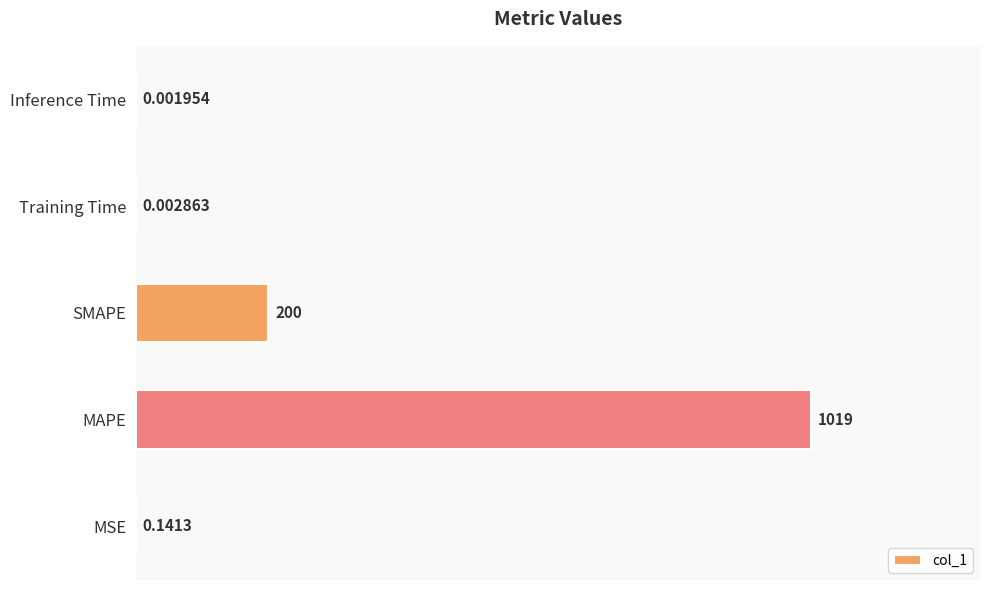

What is the sum of all values?

1219.0